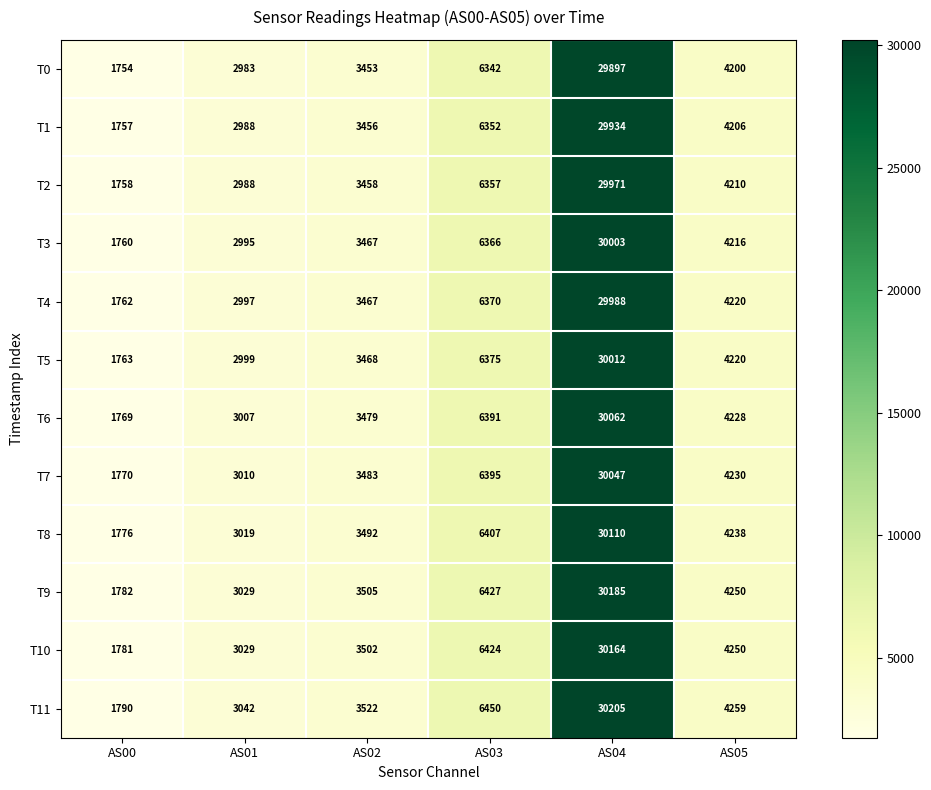

What is the maximum value shown in the chart?

30205